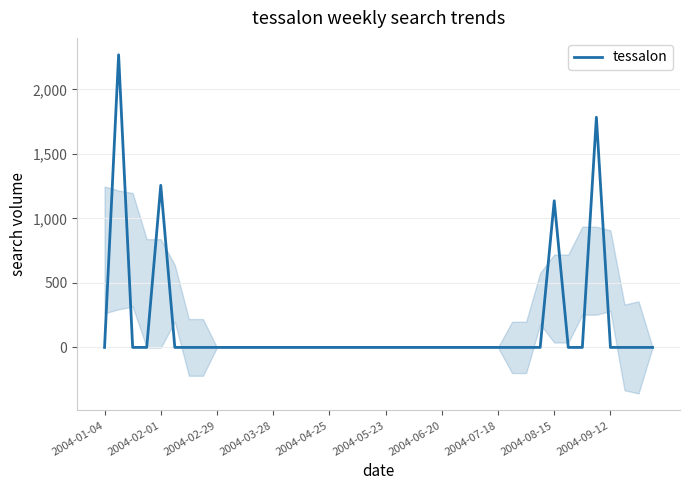

Count the number of categories in the chart.

40